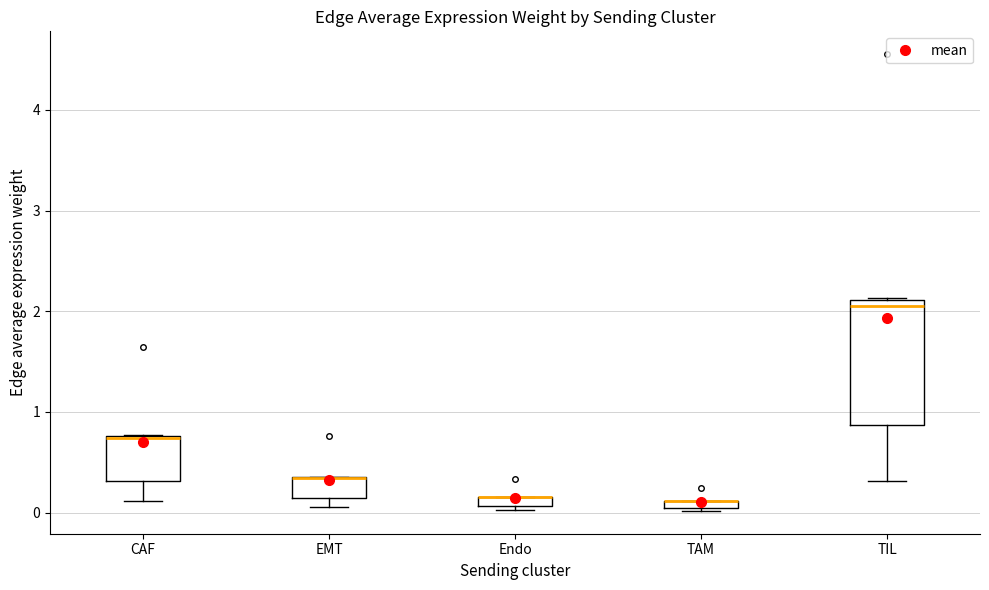

Which box is the tallest, from its lower edge to its upper edge?

TIL